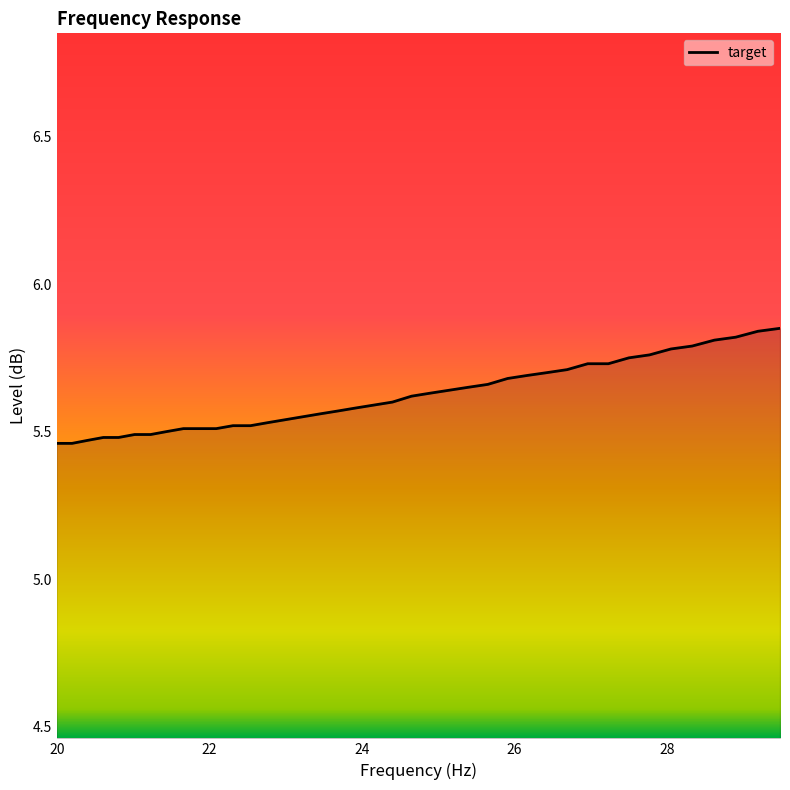

What is the difference between the maximum and minimum values?

0.4